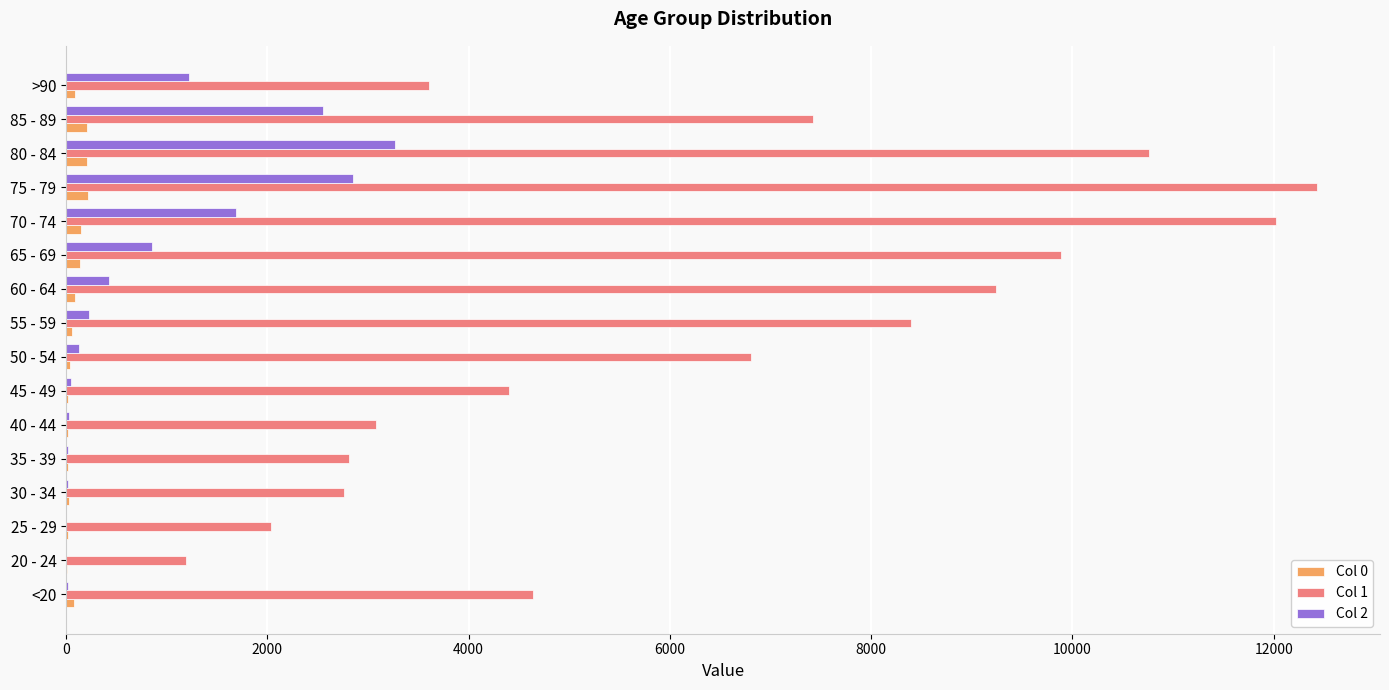

The value of Col 1 at 80 - 84 is 10764. True or false?

True